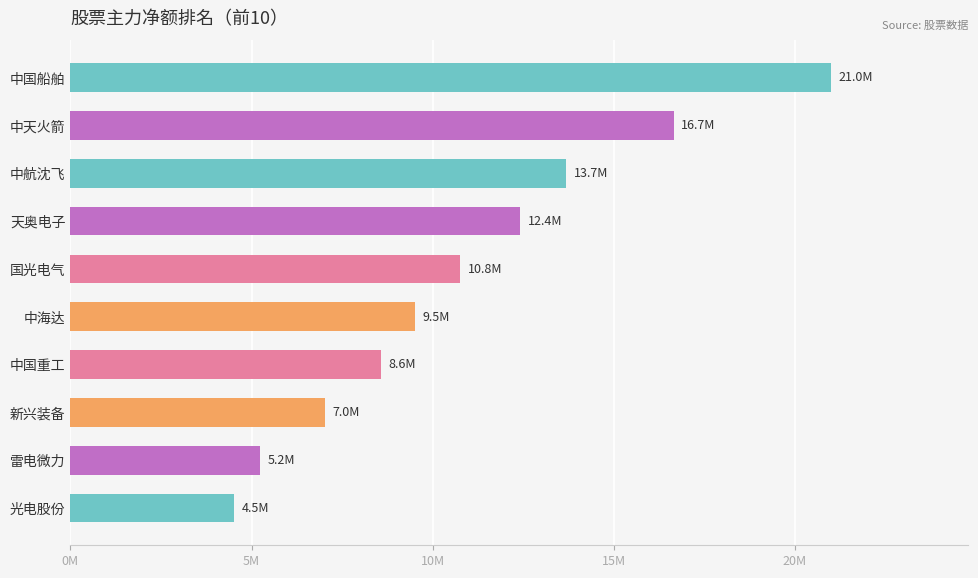

Does the chart contain any negative values?

No